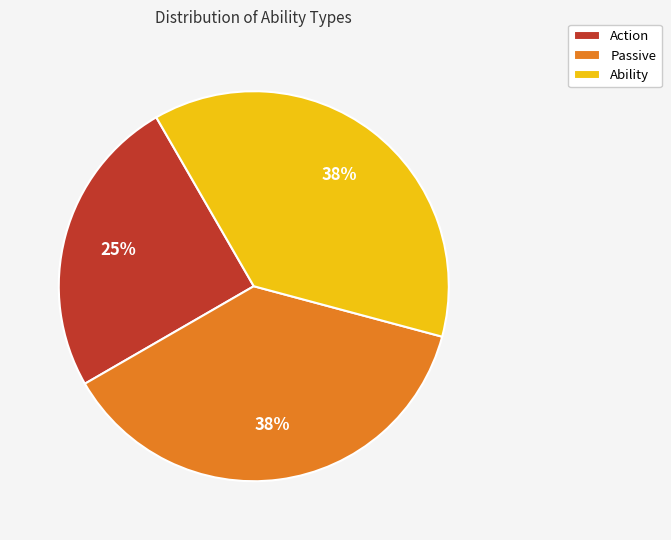

Which has a higher value, Ability or Action?

Ability